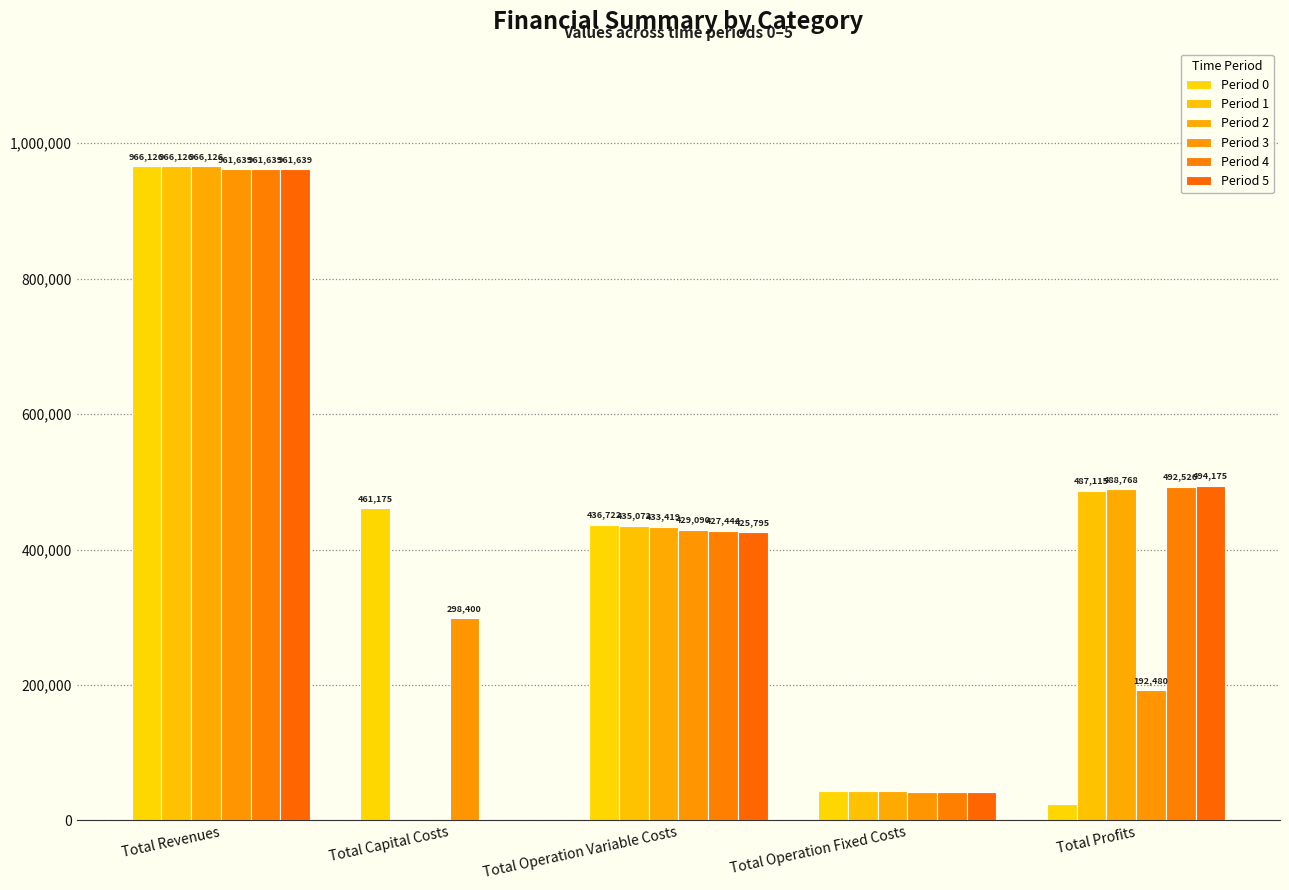

The Period 2 series shows 77500.9 at Total Operation Fixed Costs. True or false?

False